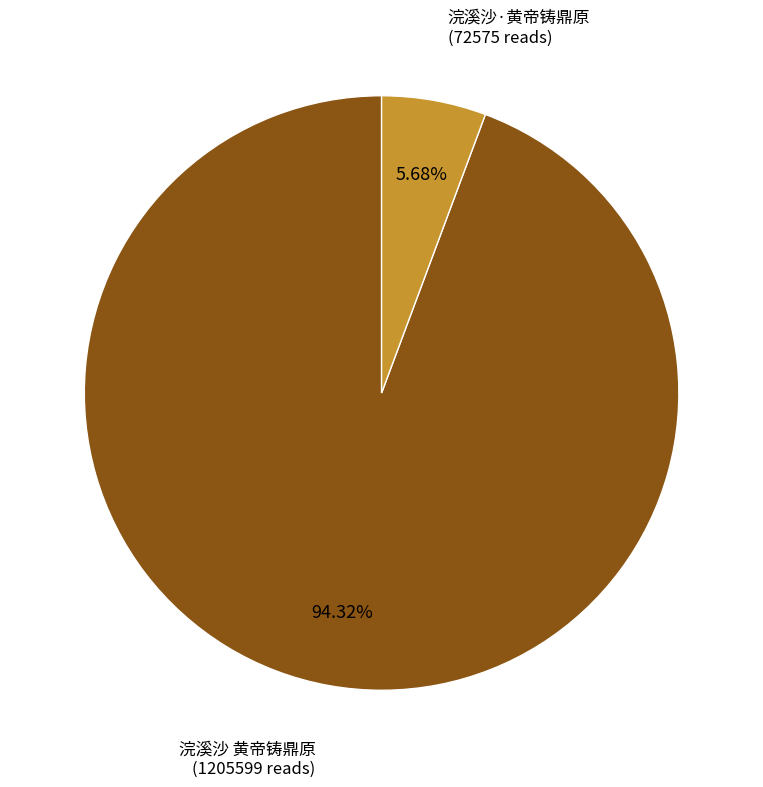

Which slice is the smallest?

浣溪沙·黄帝铸鼎原